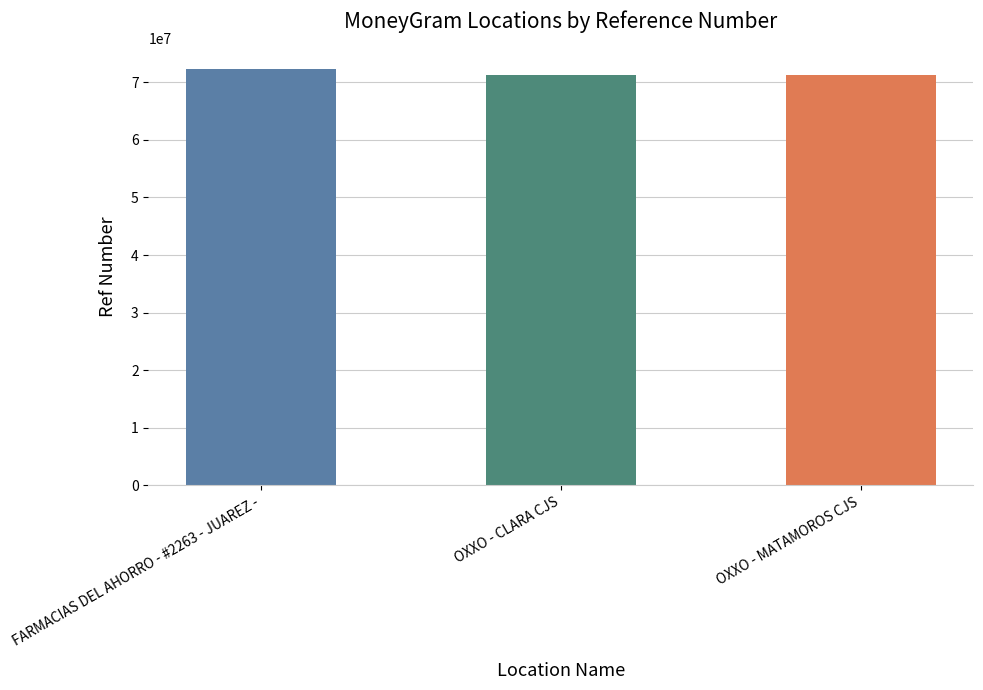

The chart shows a value of 49157201 at OXXO - MATAMOROS CJS. True or false?

False